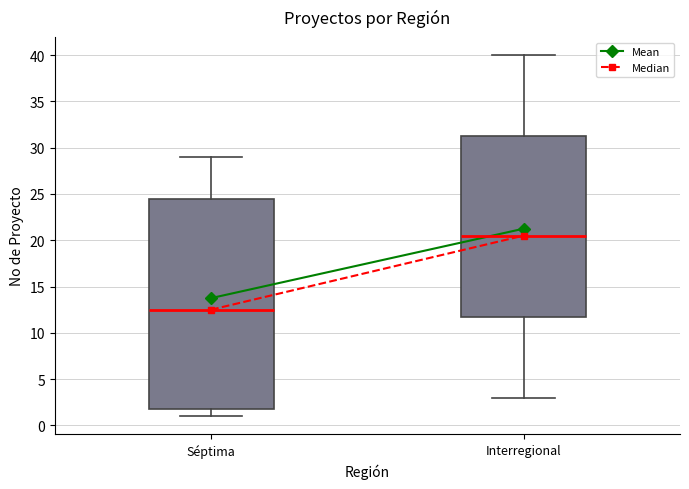

Reading left to right, transcribe this box plot: for each box, give where its median line is, the range the box spans, and where its two whiskers end, as read against the y-axis. The values are not printed on the chart, so give them approximately, as read against the axis.

Séptima: median 12.5, box 2.0 to 24.5, whiskers 1.0 to 29.0
Interregional: median 20.5, box 12.0 to 31.5, whiskers 3.0 to 40.0